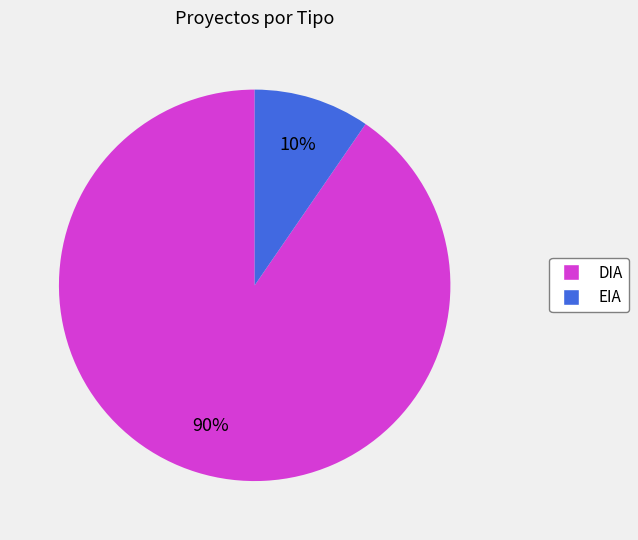

Which slice is the largest?

DIA